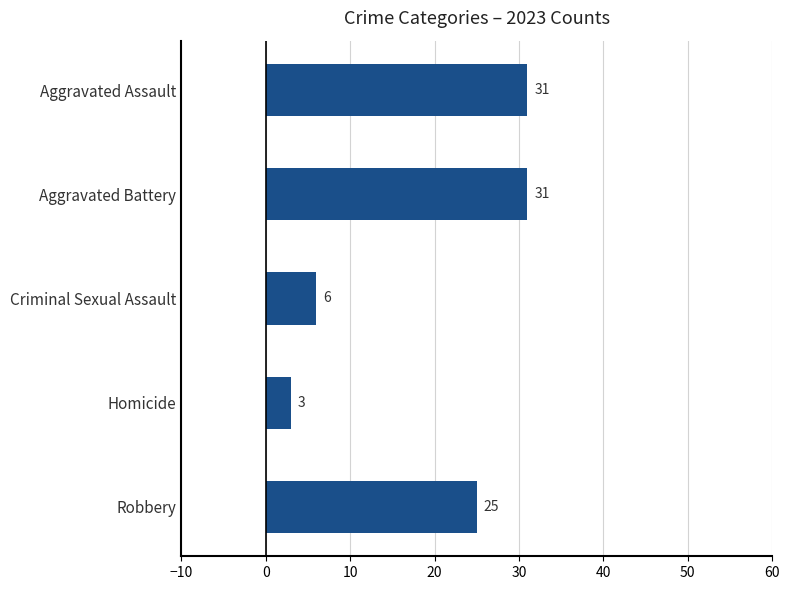

Which label corresponds to the smallest value in the chart?

Homicide